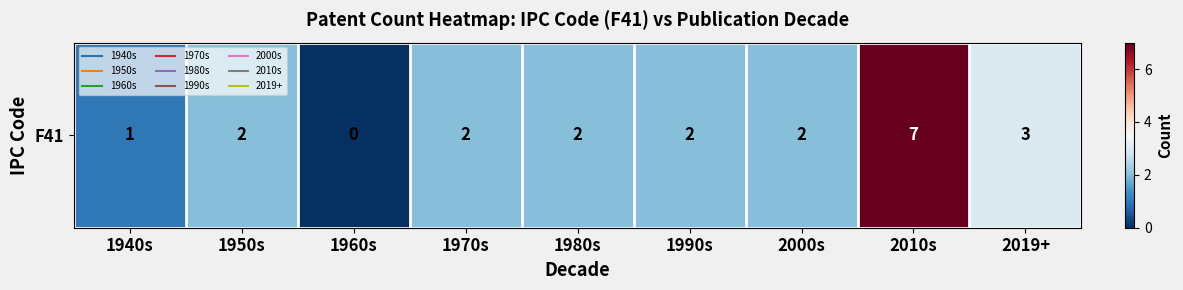

What is the difference between the values at 1950s and 2019+?

1